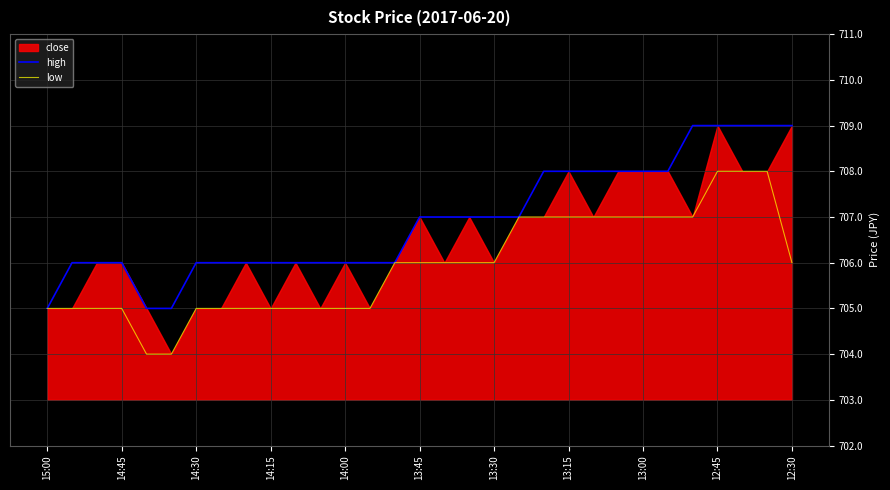

True or false: high has more than 0 interior local peaks.

False